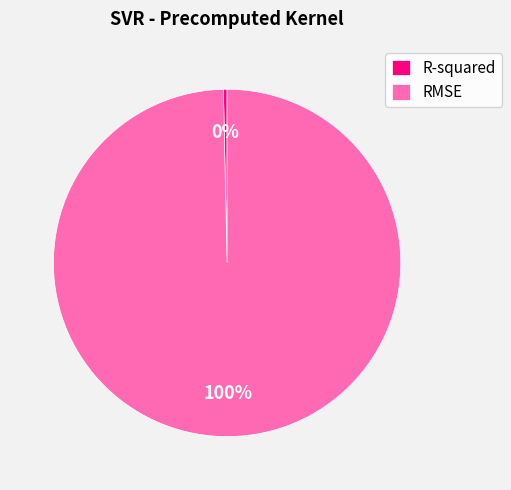

Do R-squared and RMSE together represent more than half of the pie?

Yes